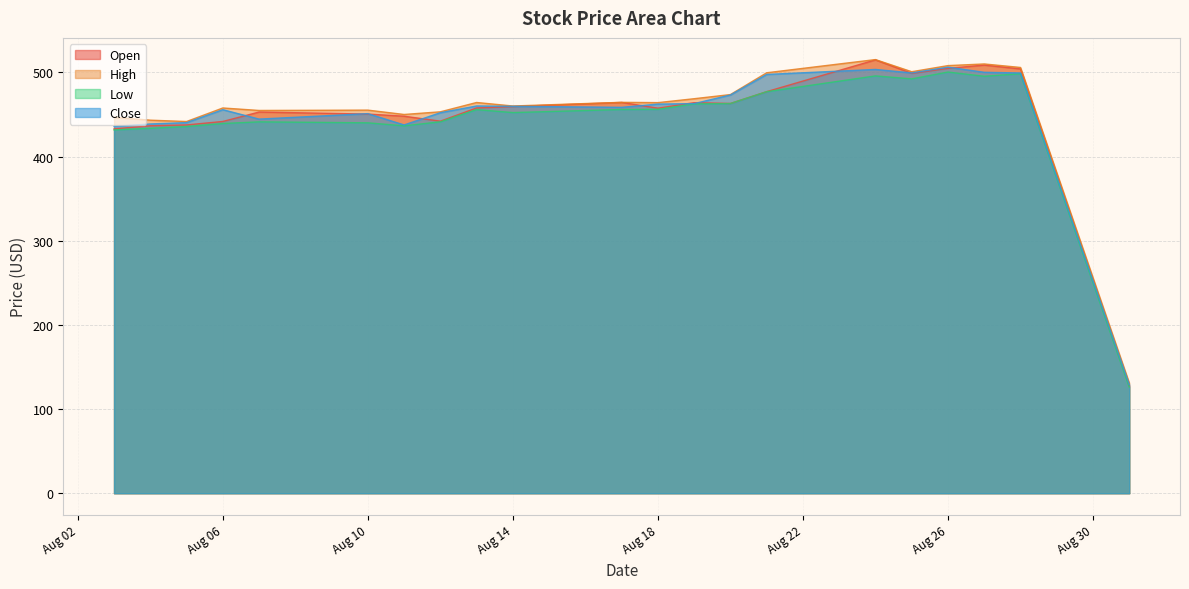

What are all the series names shown in the legend?

Open, High, Low, Close